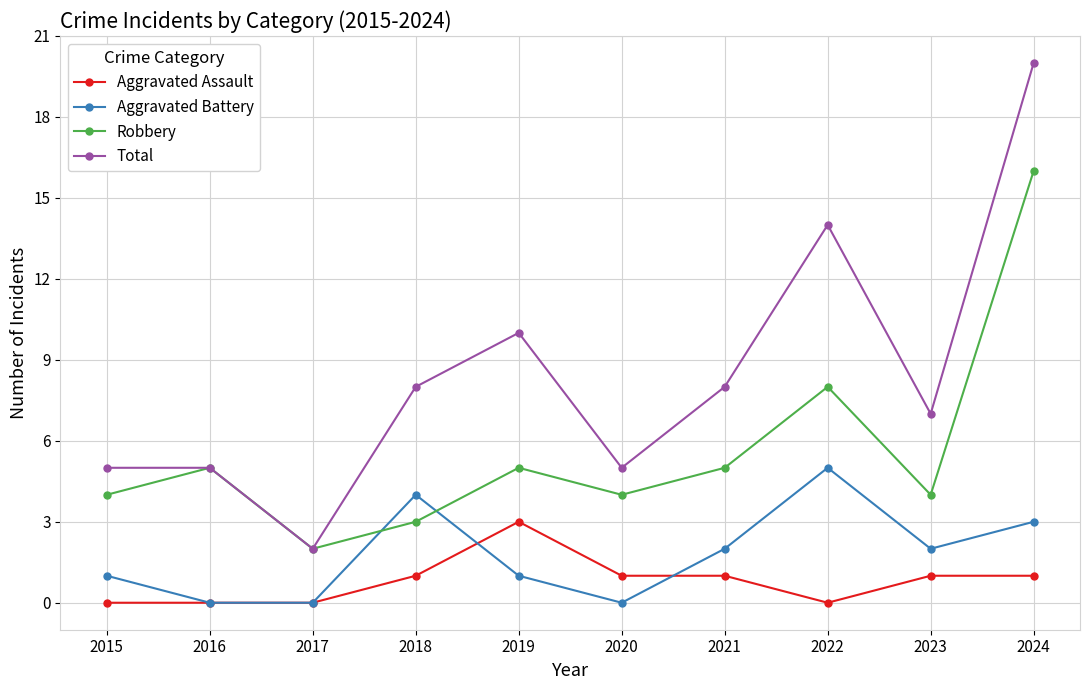

At 2023, list the series in order from smallest to largest.

Aggravated Assault, Aggravated Battery, Robbery, Total